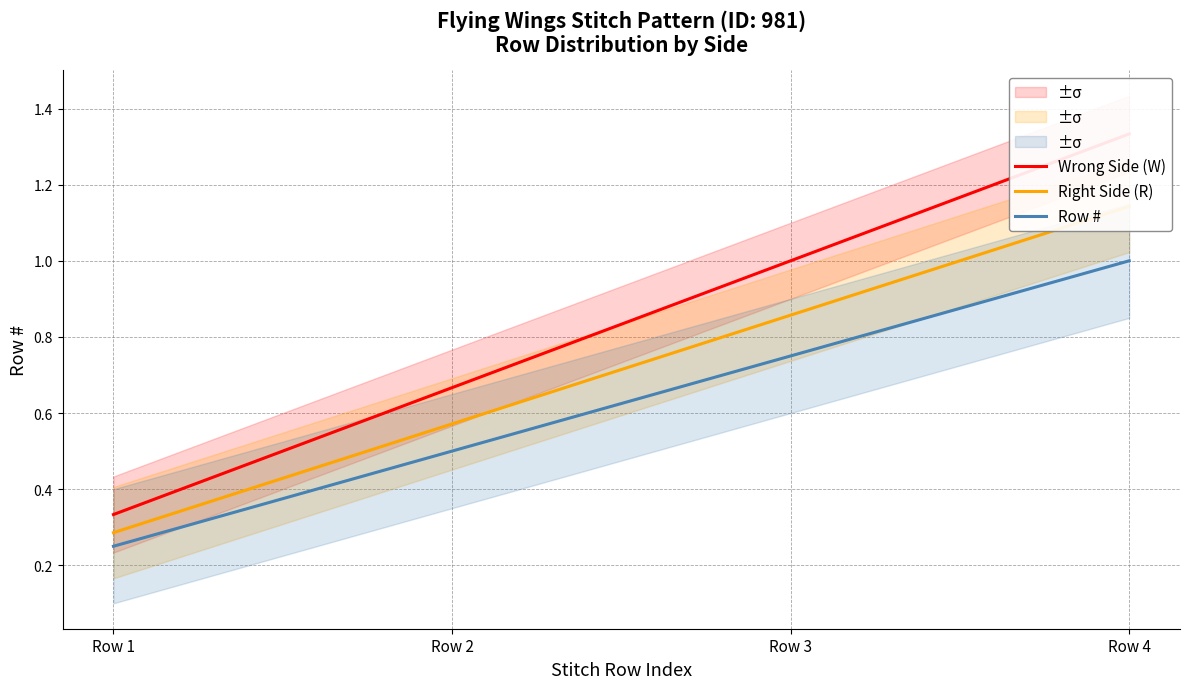

What is the average value of the Right Side (R) series?

0.7